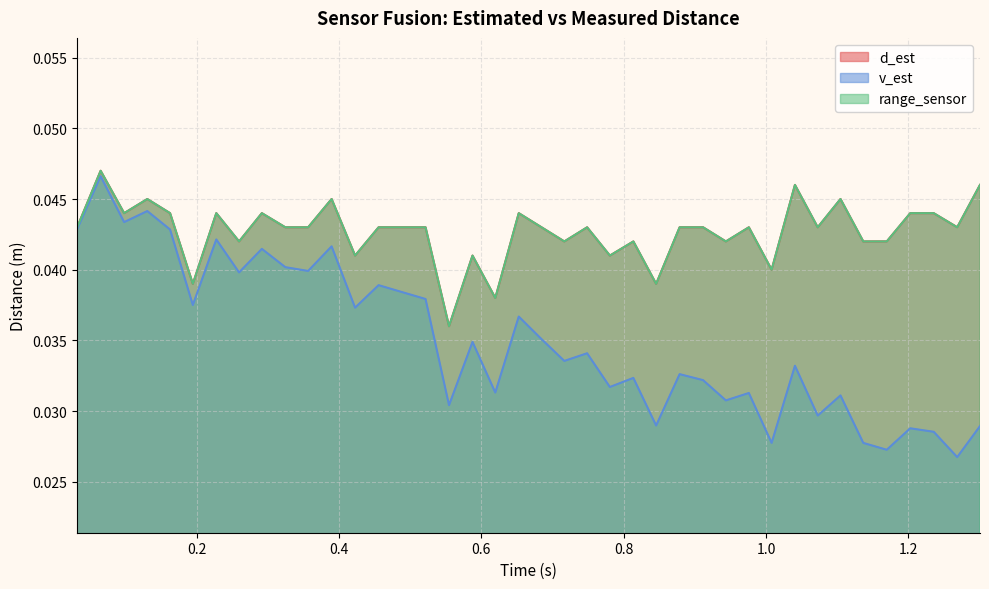

Which series has the largest range (max minus min)?

v_est